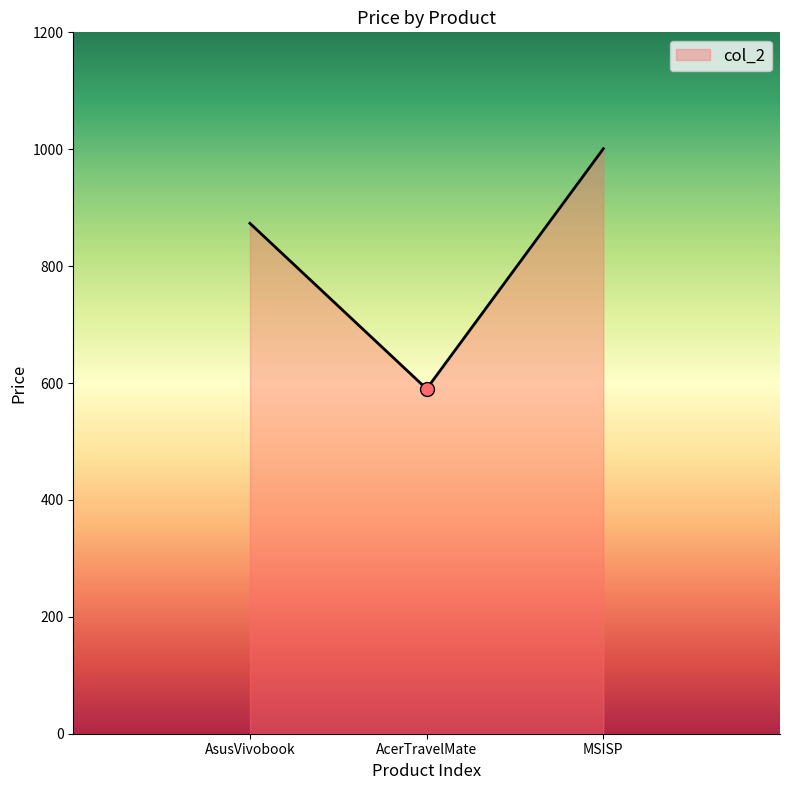

List the labels in order of value, largest first.

MSISP, AsusVivobook, AcerTravelMate